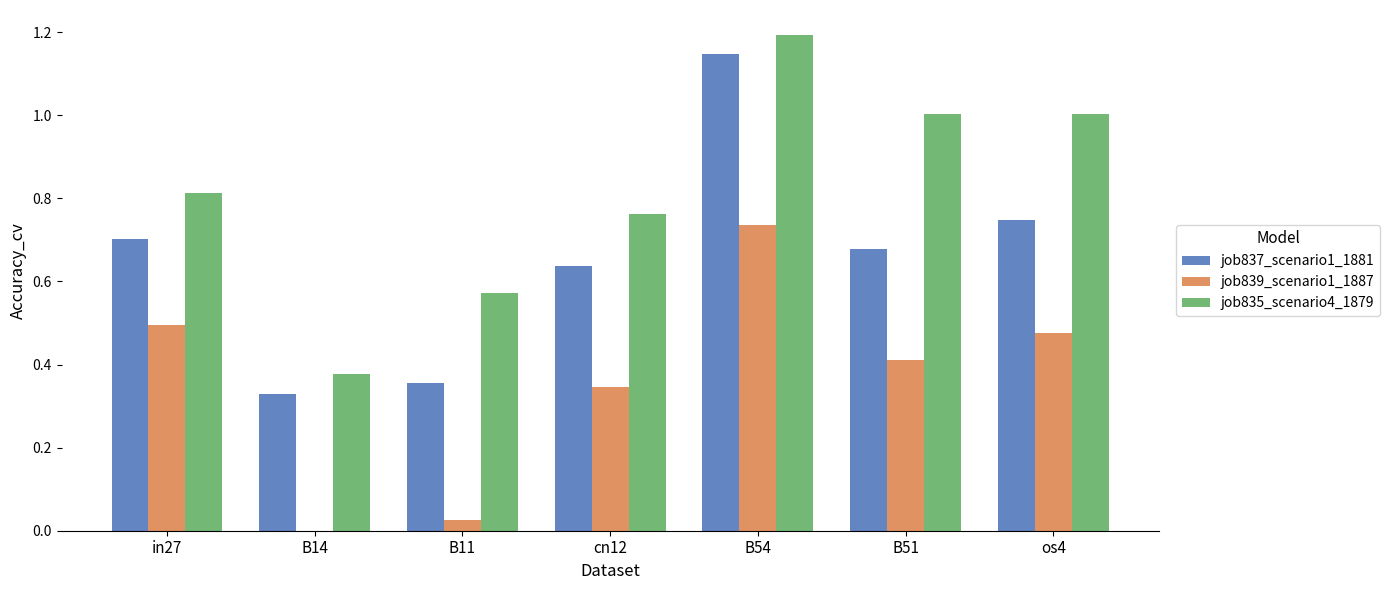

What is the maximum value for job835_scenario4_1879?

1.2